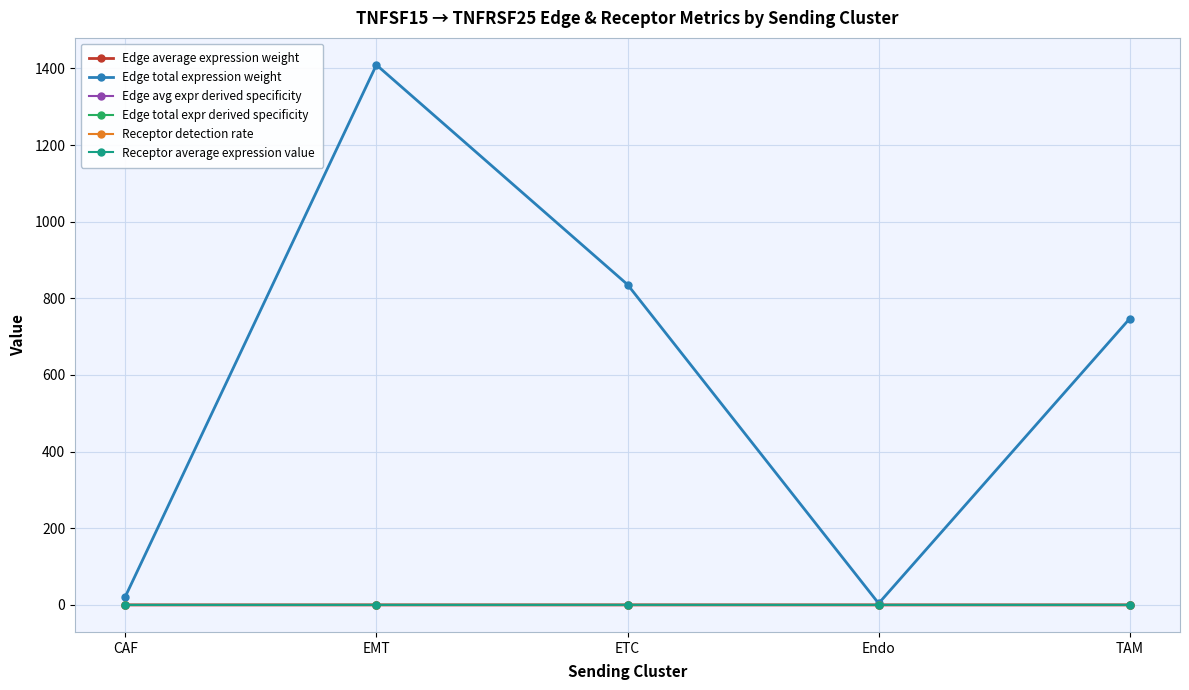

True or false: Edge total expression weight has a value of 1409.0 at EMT.

True